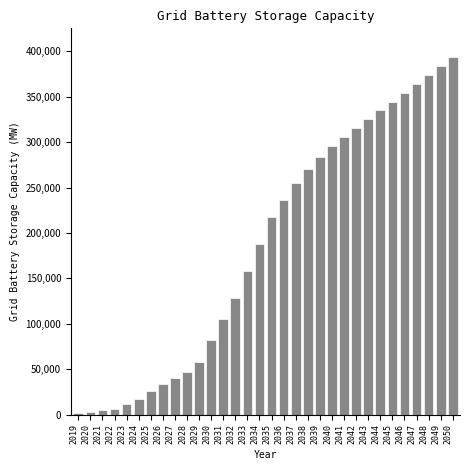

What is the change in value from 2032 to 2040?

+166698